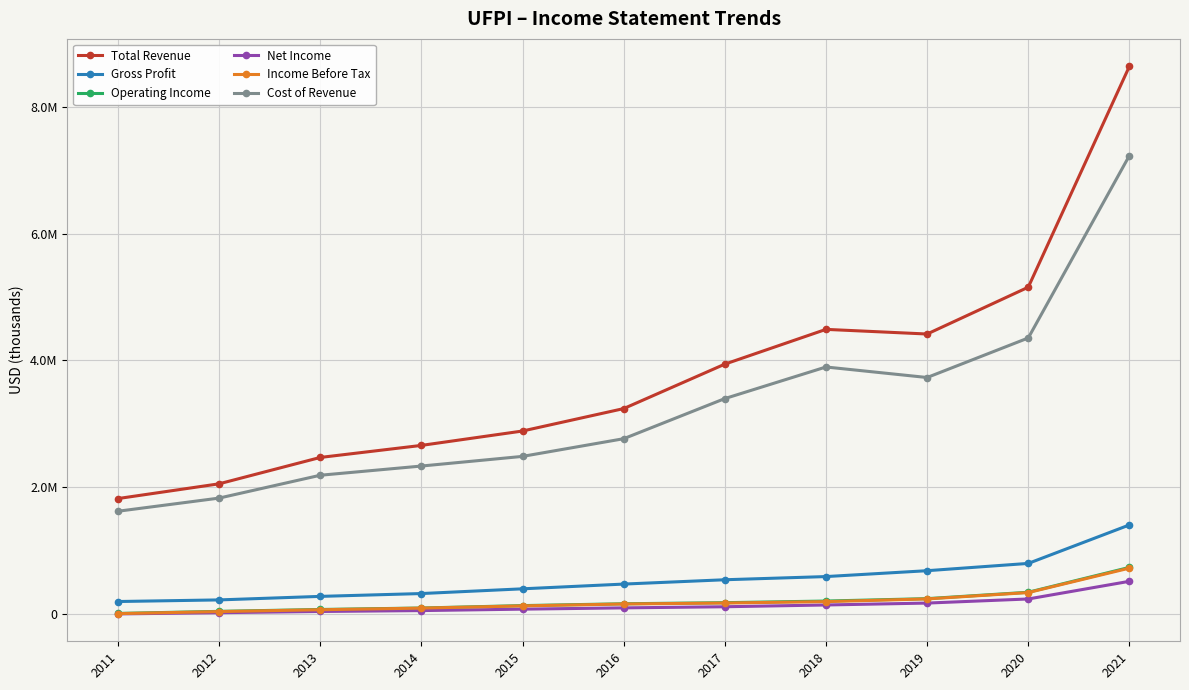

Does the chart have visible grid lines?

Yes